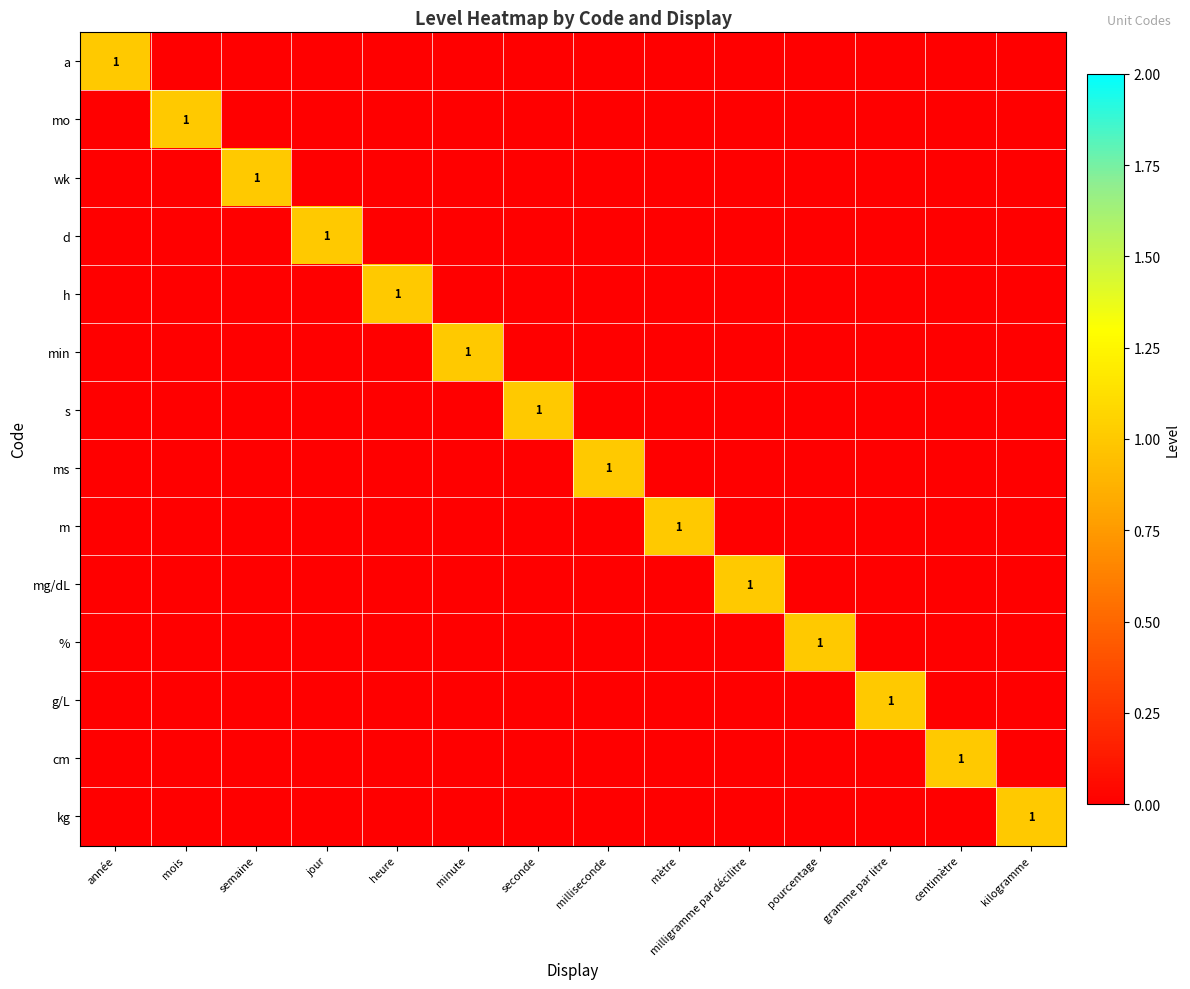

Is the value of h at heure greater than the value of cm at kilogramme?

Yes